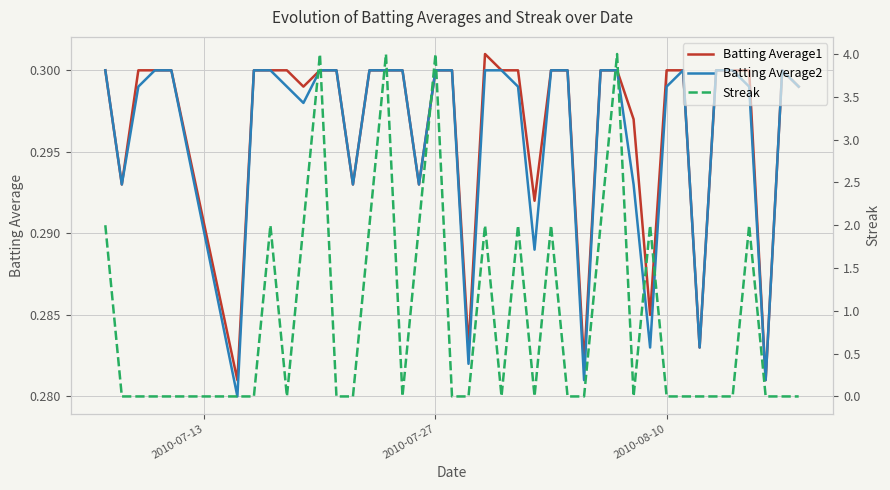

Which series has the largest total across all categories?

Streak